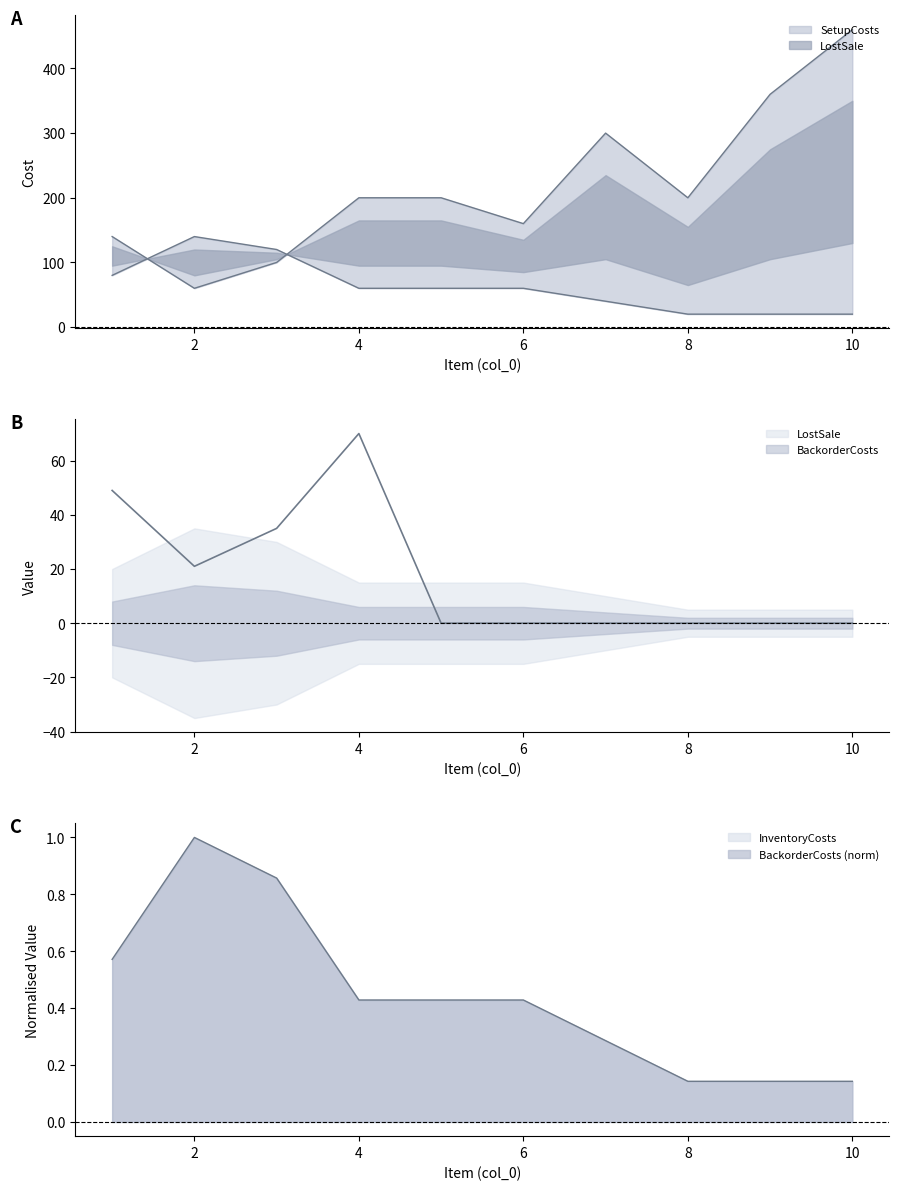

What is the total value across all series at 6?

220.4